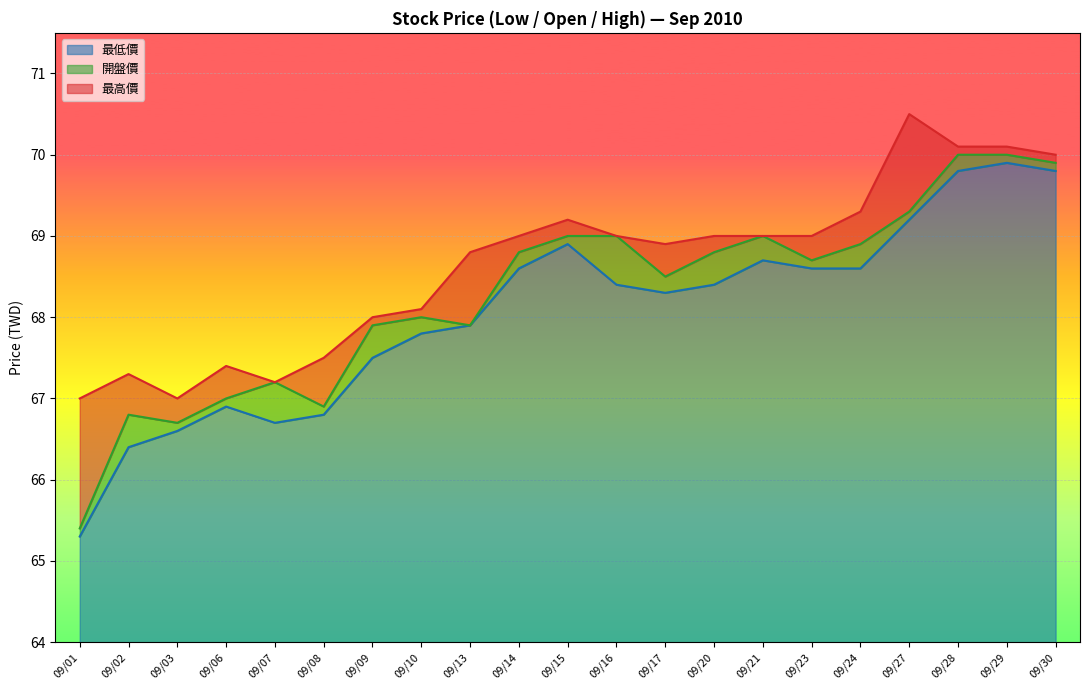

At which label does 開盤價 first exceed 68?

09/14